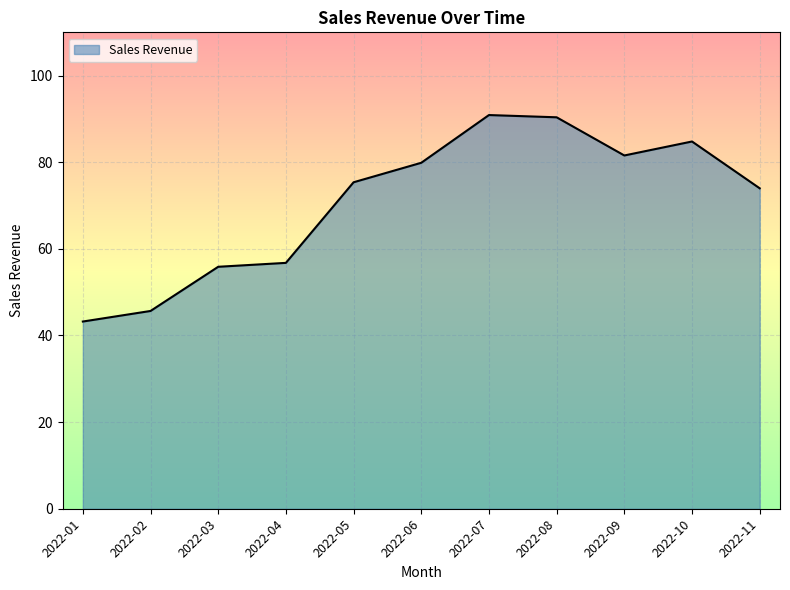

The chart shows a value of 32.0 at 2022-09. True or false?

False